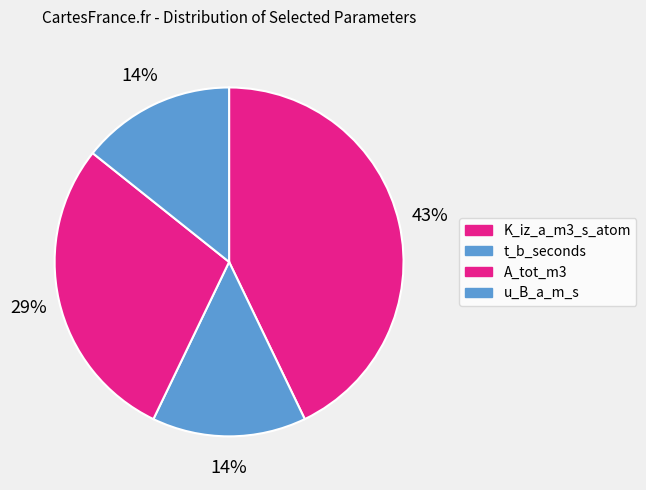

Is it true that t_b_seconds is 7% of the pie?

False